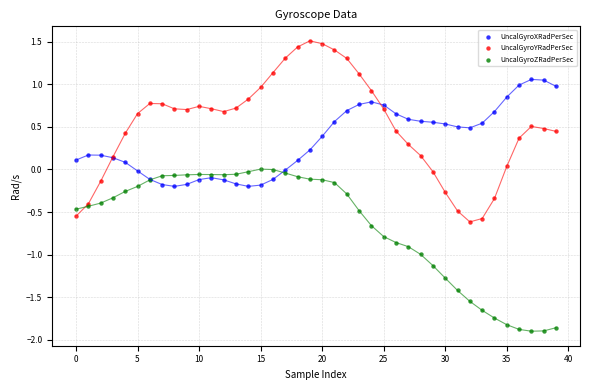

Which series has the widest spread of Y values?

UncalGyroYRadPerSec